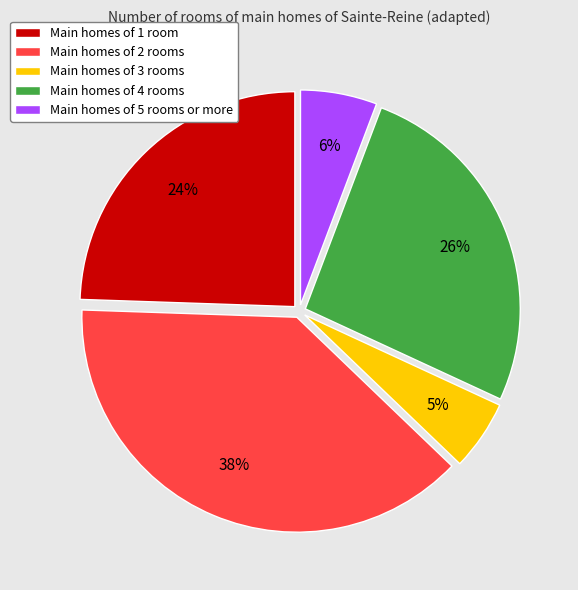

How many segments does this pie chart have?

5